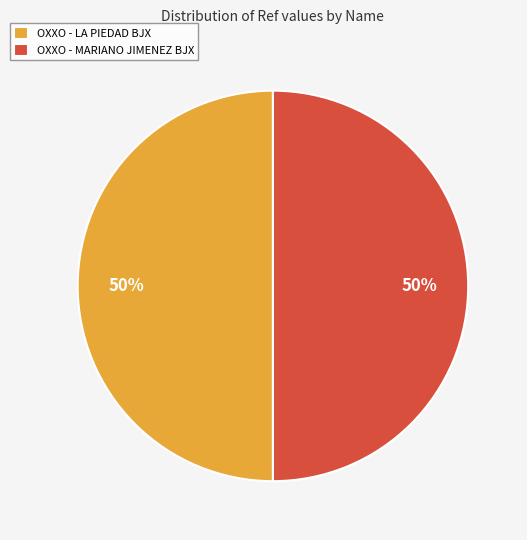

Combined, do OXXO - MARIANO JIMENEZ BJX and OXXO - LA PIEDAD BJX account for over 50%?

Yes